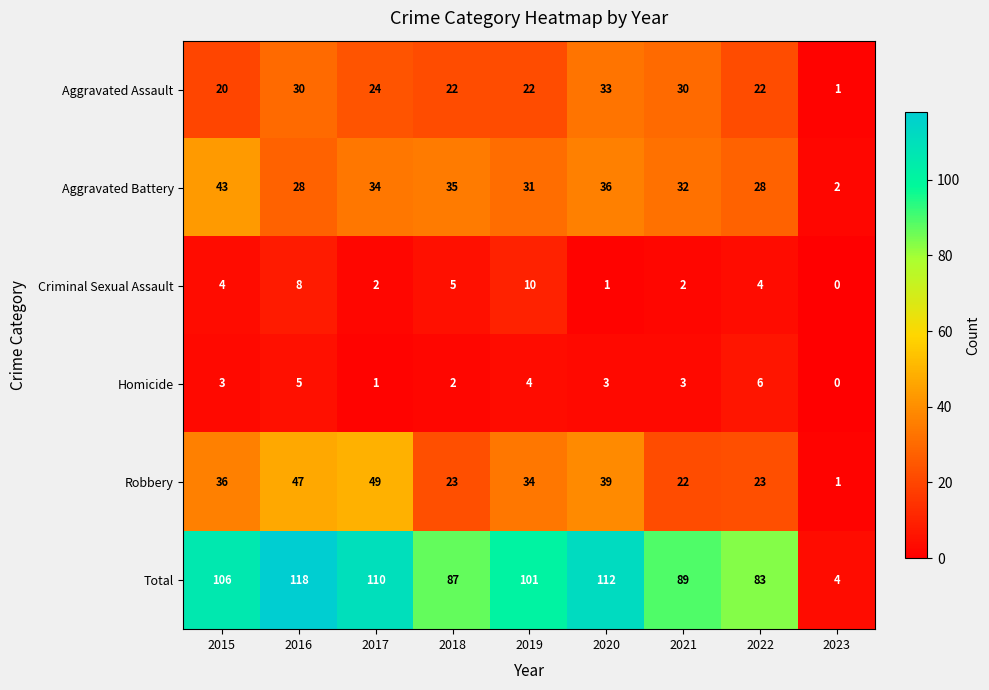

Count the number of categories in the chart.

9